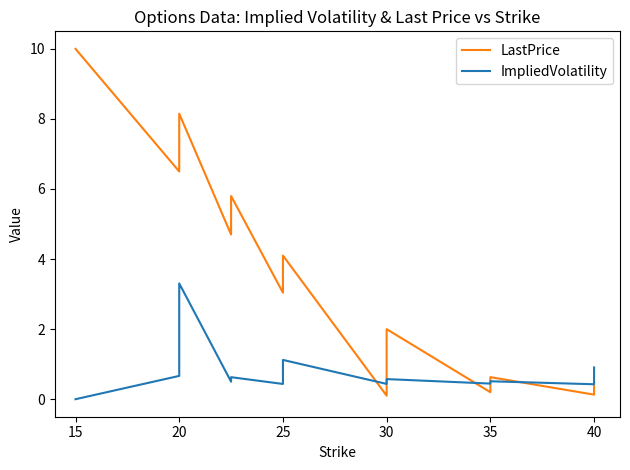

Count the number of categories in the chart.

18